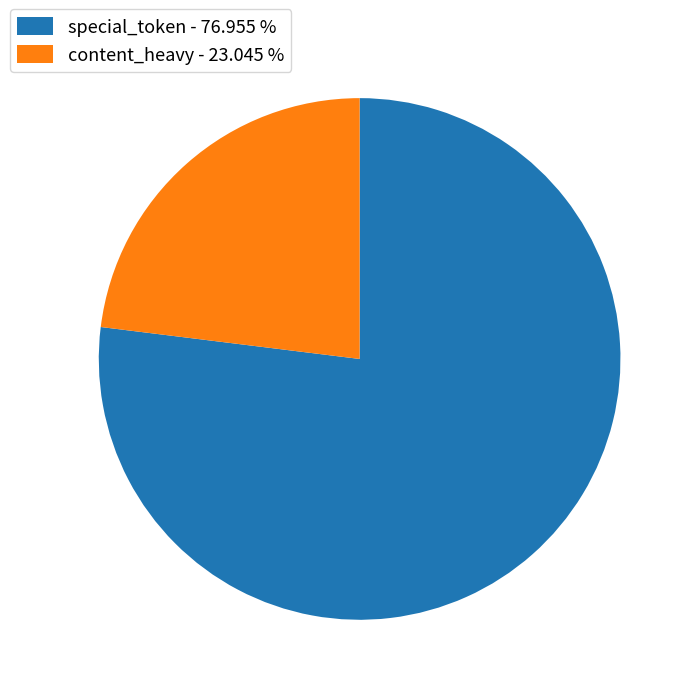

Which has a higher value, content_heavy or special_token?

special_token